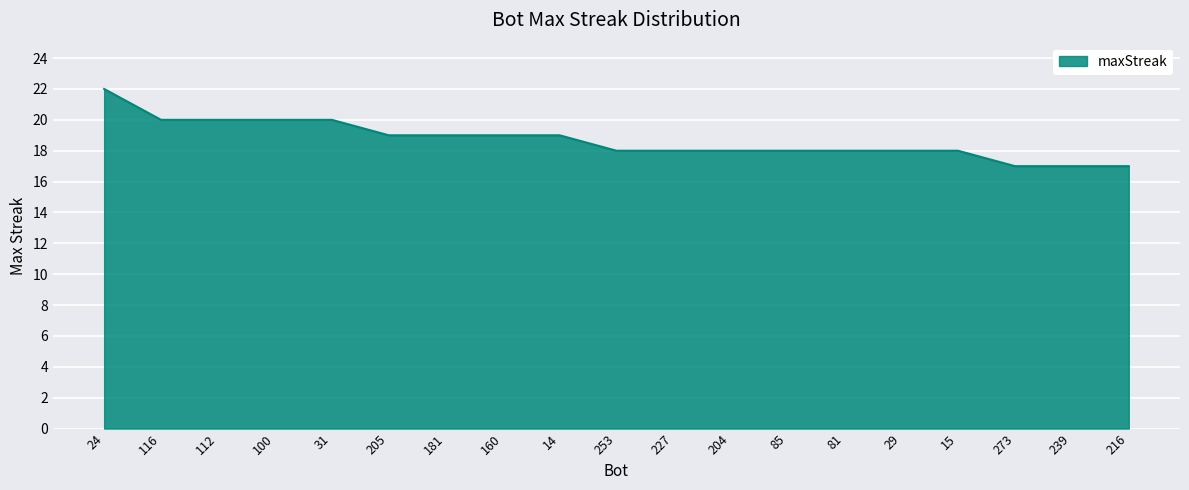

Count the number of data series in this chart.

1